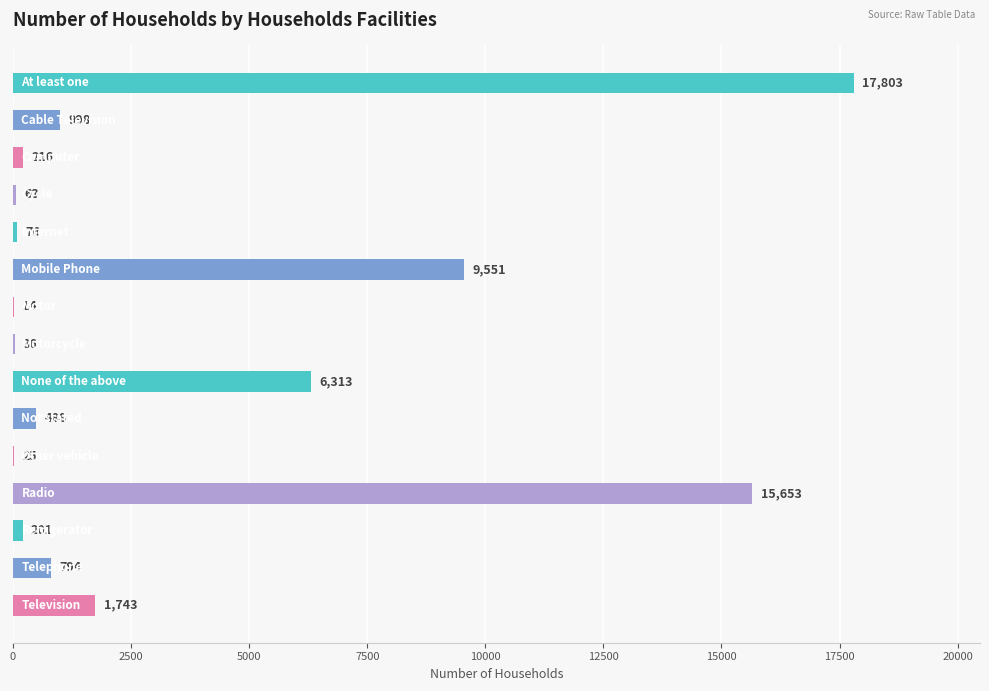

What is the maximum value shown in the chart?

17803